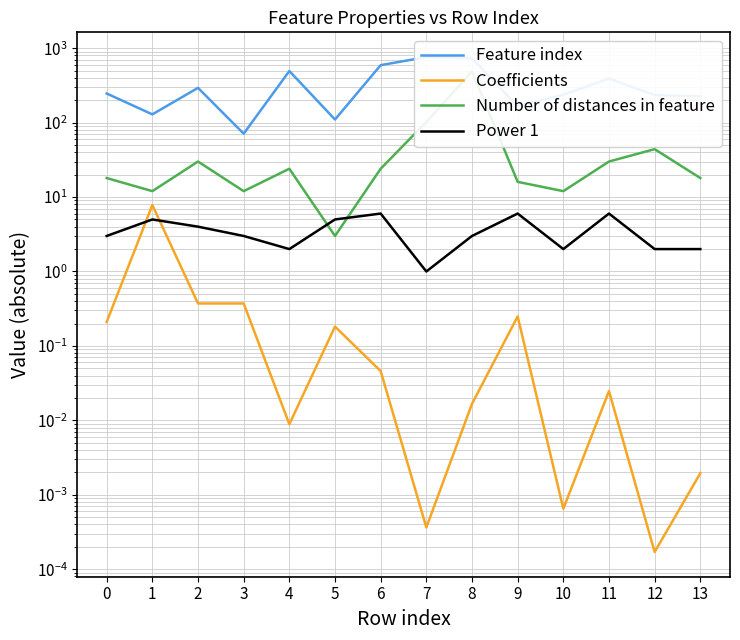

Reading left to right, list all the values displayed in this chart.

Feature index: 246.0	129.0	293.0	71.0	493.0	110.0	591.0	759.0	733.0	166.0	237.0	390.0	234.0	225.0
Coefficients: 0.2	7.8	0.4	0.4	0.0	0.2	0.0	0.0	0.0	0.2	0.0	0.0	0.0	0.0
Number of distances in feature: 18.0	12.0	30.0	12.0	24.0	3.0	24.0	102.0	486.0	16.0	12.0	30.0	44.0	18.0
Power 1: 3.0	5.0	4.0	3.0	2.0	5.0	6.0	1.0	3.0	6.0	2.0	6.0	2.0	2.0